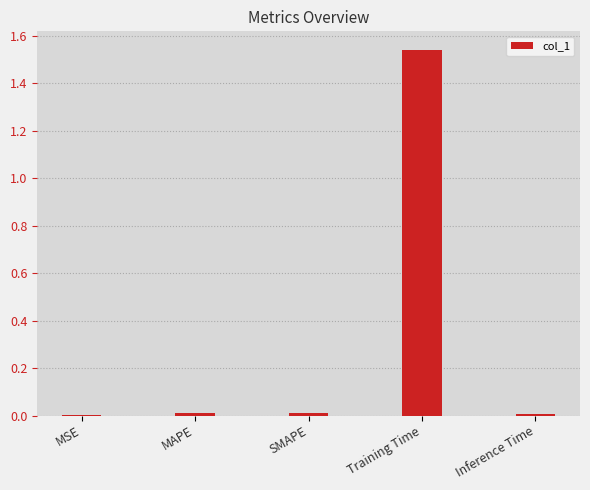

Which category has the highest value across all series?

Training Time